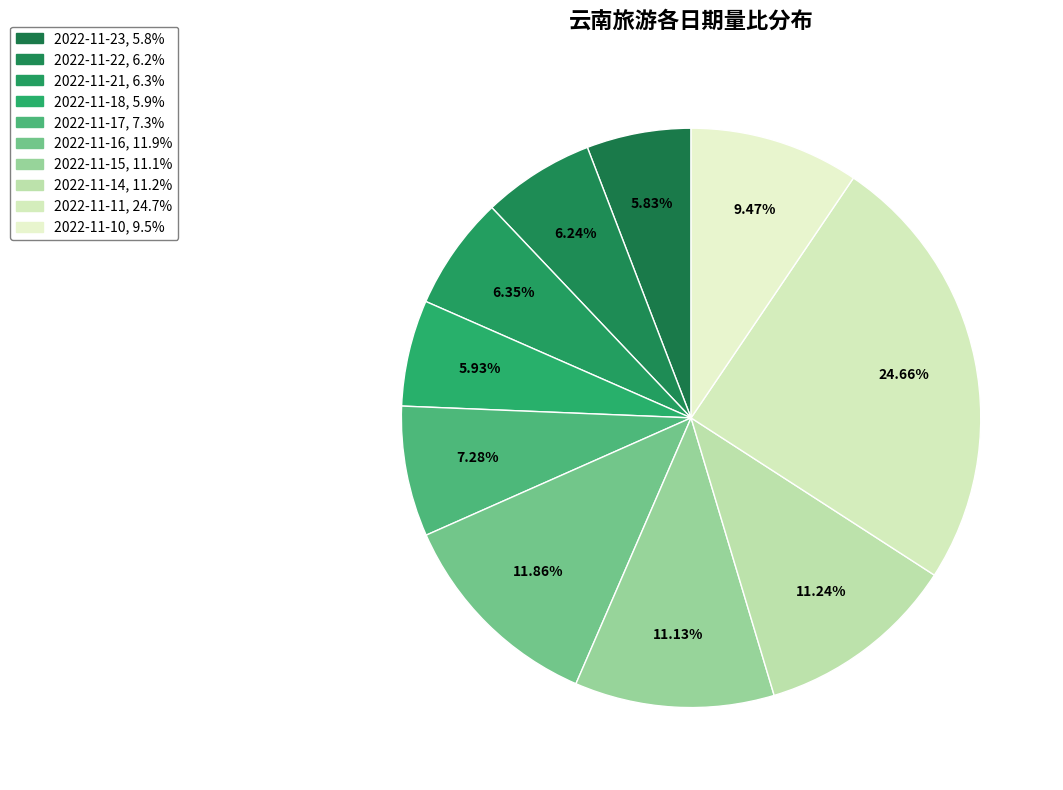

What portion of the pie excludes 2022-11-16?

88.1%